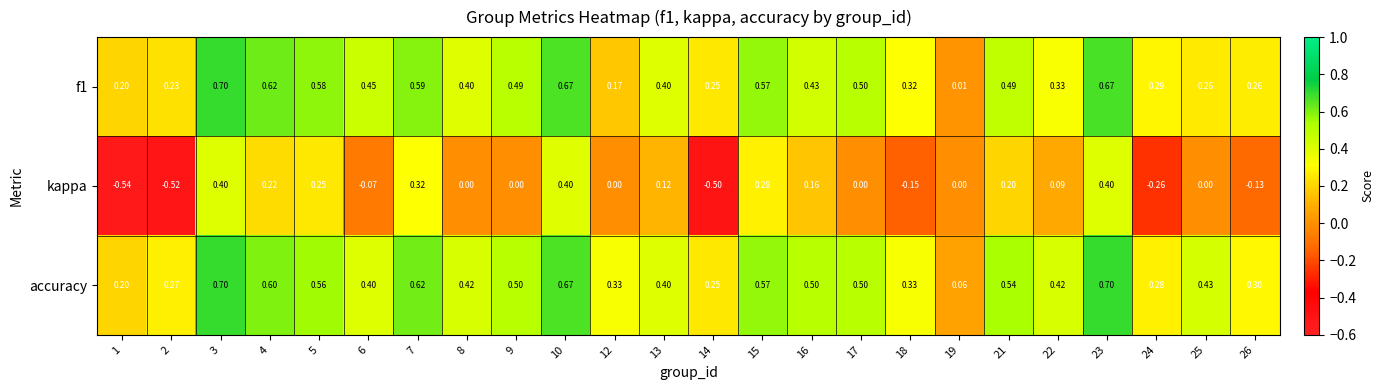

Which series has the largest total across all categories?

accuracy